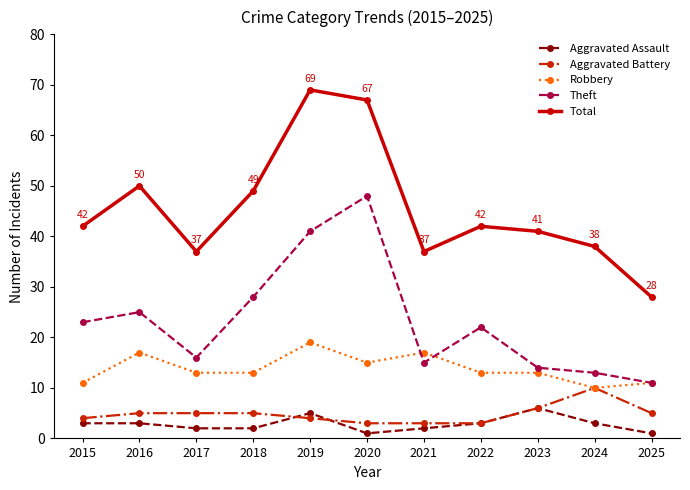

Reading right to left, list all the values displayed in this chart.

Aggravated Assault: 2025=1	2024=3	2023=6	2022=3	2021=2	2020=1	2019=5	2018=2	2017=2	2016=3	2015=3
Aggravated Battery: 2025=5	2024=10	2023=6	2022=3	2021=3	2020=3	2019=4	2018=5	2017=5	2016=5	2015=4
Robbery: 2025=11	2024=10	2023=13	2022=13	2021=17	2020=15	2019=19	2018=13	2017=13	2016=17	2015=11
Theft: 2025=11	2024=13	2023=14	2022=22	2021=15	2020=48	2019=41	2018=28	2017=16	2016=25	2015=23
Total: 2025=28	2024=38	2023=41	2022=42	2021=37	2020=67	2019=69	2018=49	2017=37	2016=50	2015=42